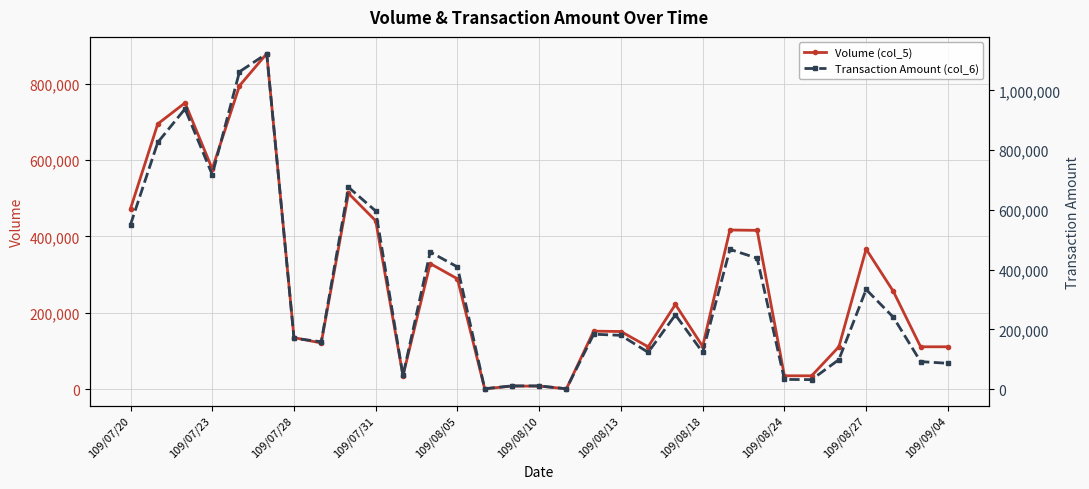

At which category does Volume (col_5) reach its first local valley?

109/07/23